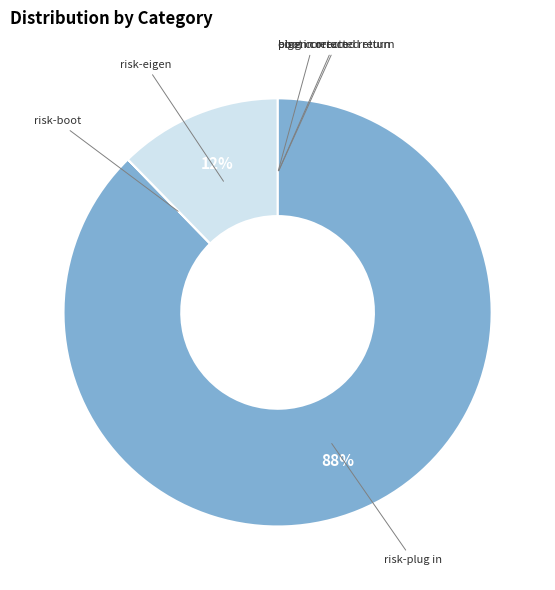

To the nearest percent, what is the difference between the largest and smallest slice percentages?

88%